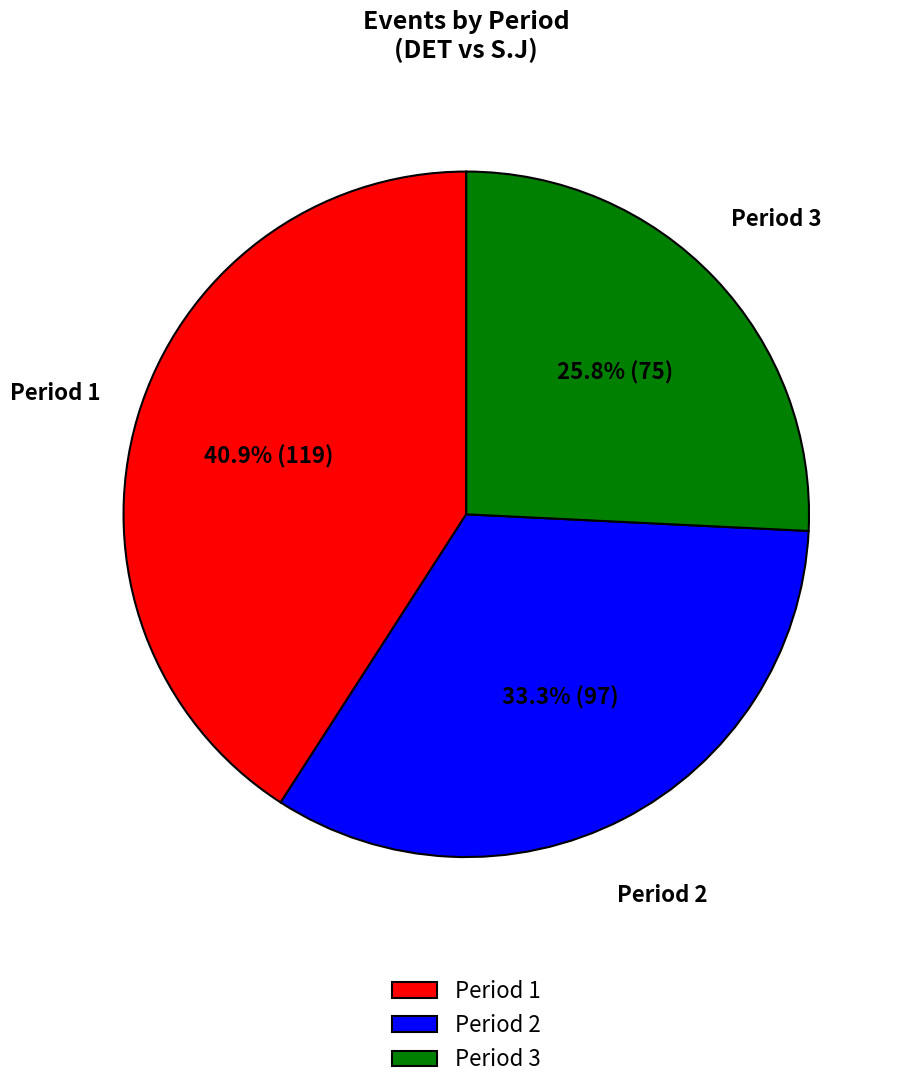

Is there any slice that represents more than half of the pie?

No